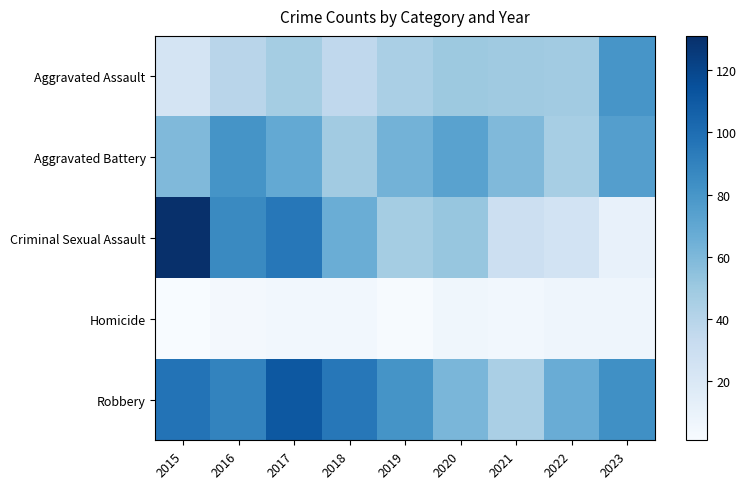

What is the minimum value shown in the chart?

1